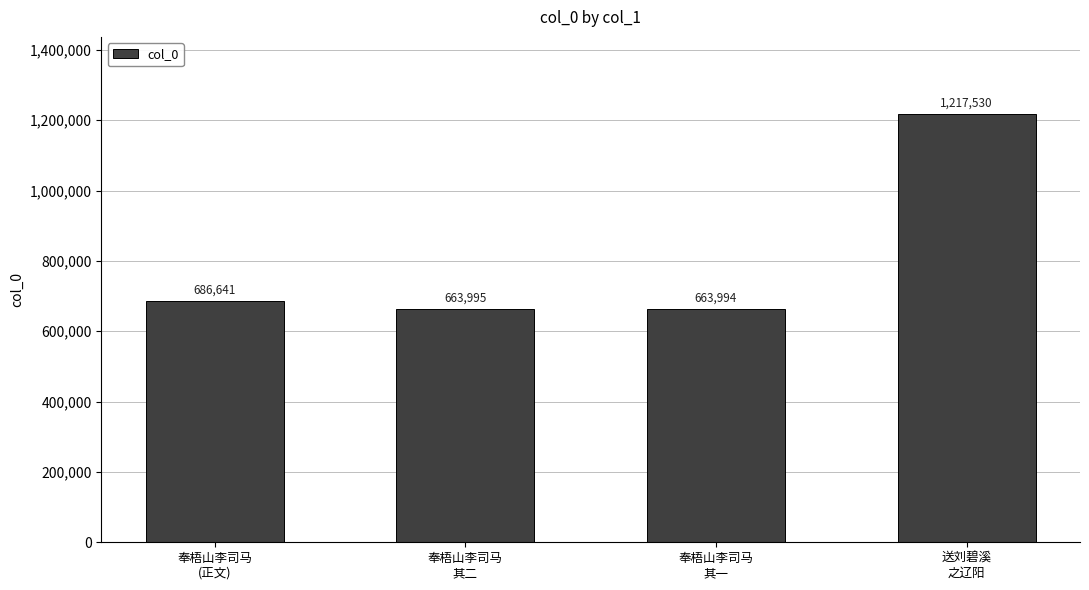

The value at 奉梧山李司马
其二 is 190718. True or false?

False